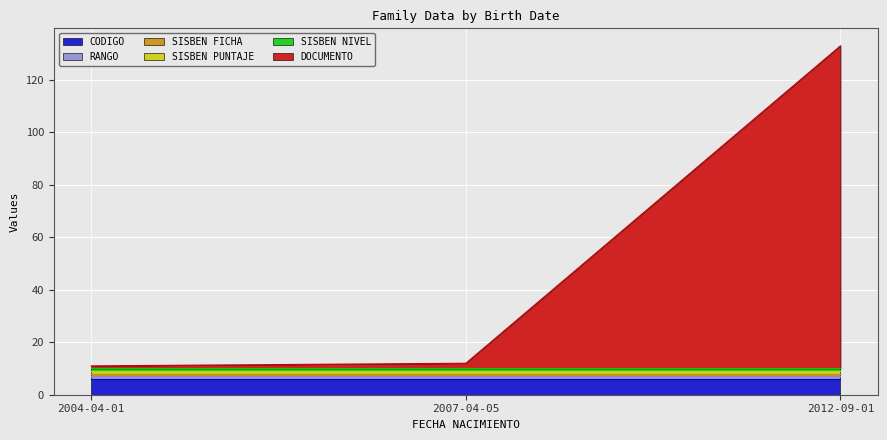

How many series are shown in this chart?

6